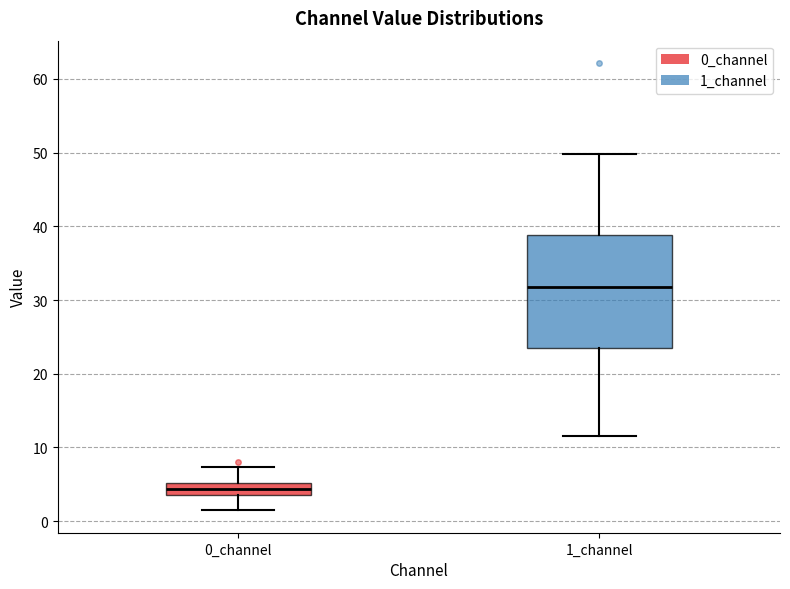

Reading left to right, read every box against the y-axis: the position of its median line, the range the box covers, and the ends of its whiskers. The values are not printed on the chart, so give them approximately, as read against the axis.

0_channel: median 4 (inside the box), box 4 to 5, whiskers 1 to 7
1_channel: median 32, box 24 to 39, whiskers 12 to 50